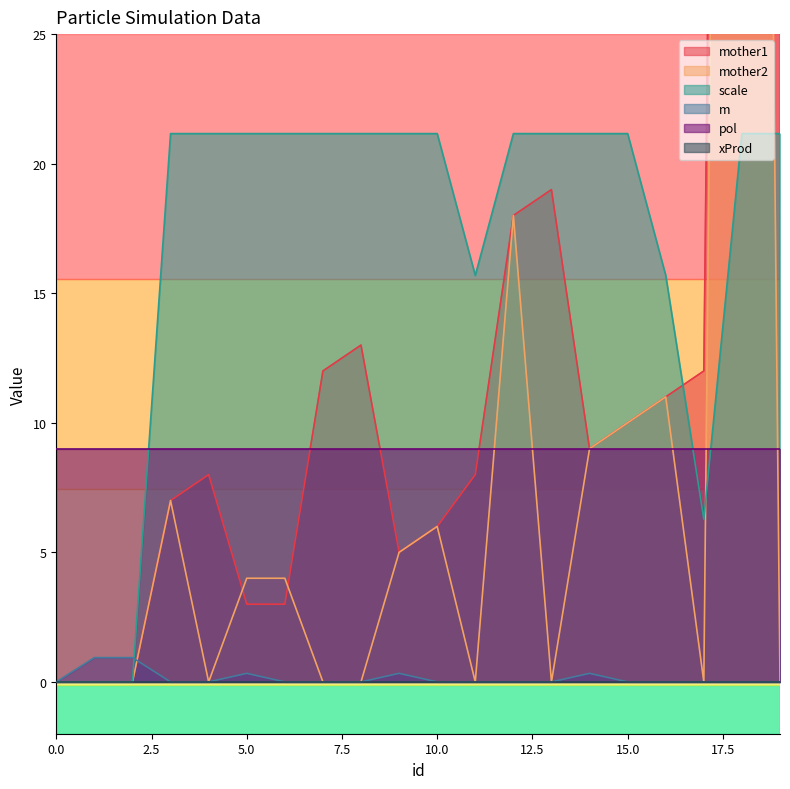

Is it true that m equals 0.3 at 5.0?

True